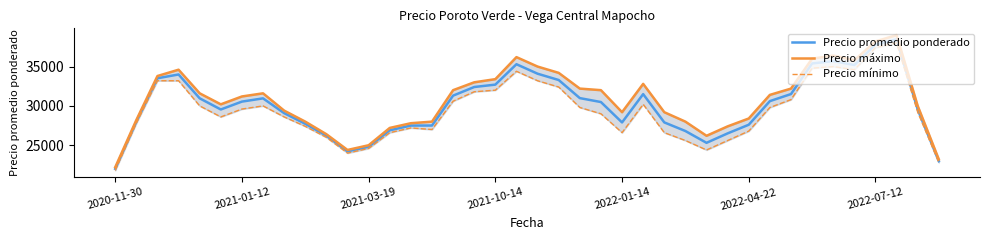

What is the value of the Precio máximo point at the 7th from the left?

31200.0